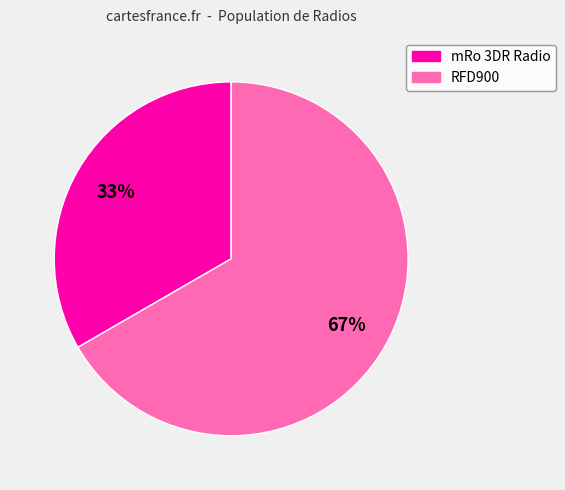

To the nearest percent, what is the average slice percentage?

50%